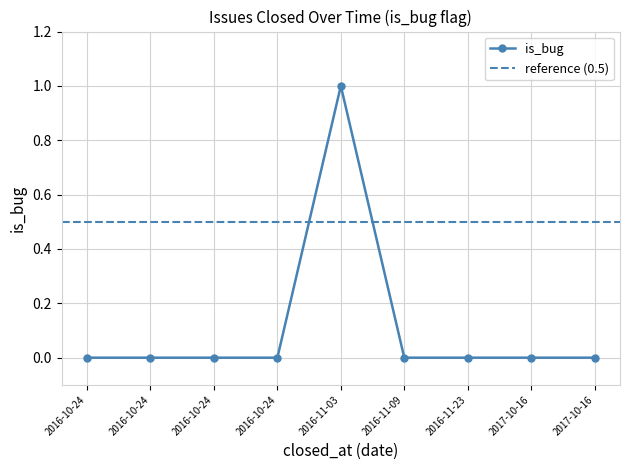

What is the sum of all values?

1